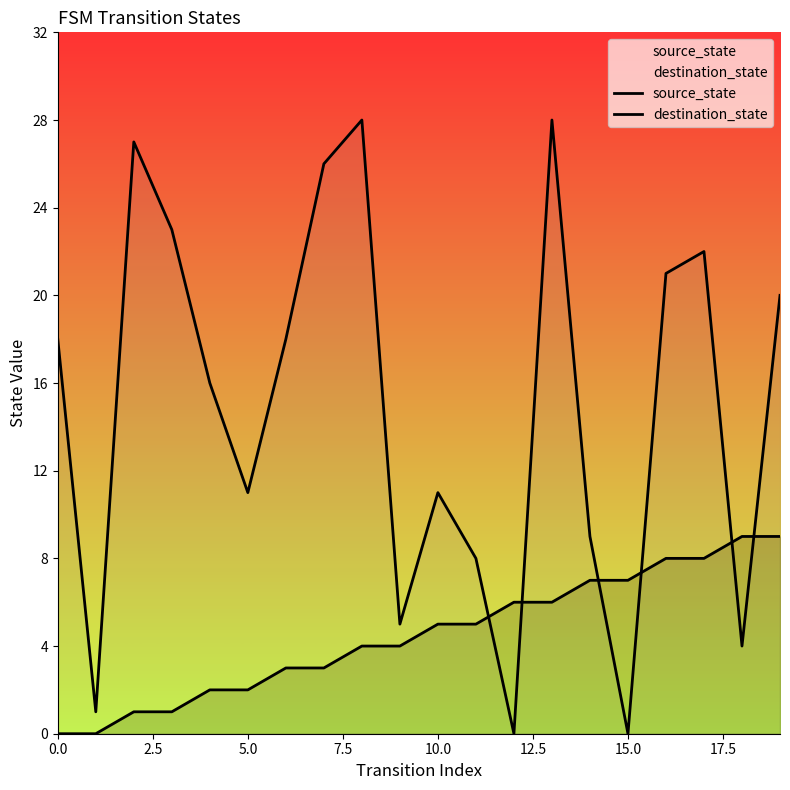

How many lines are shown in the chart?

2